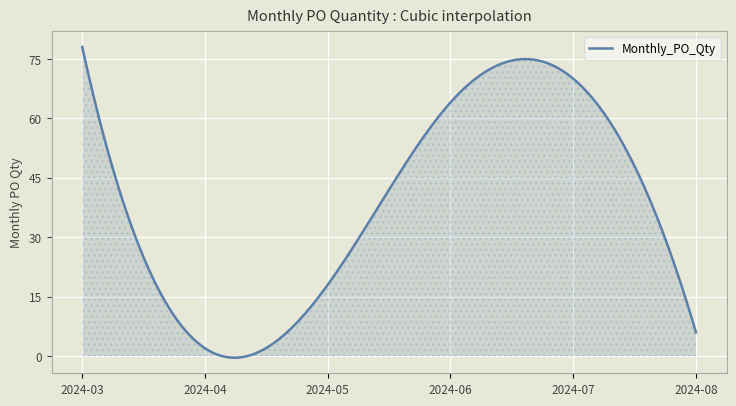

True or false: there are more than 0 points higher than both neighbors.

True